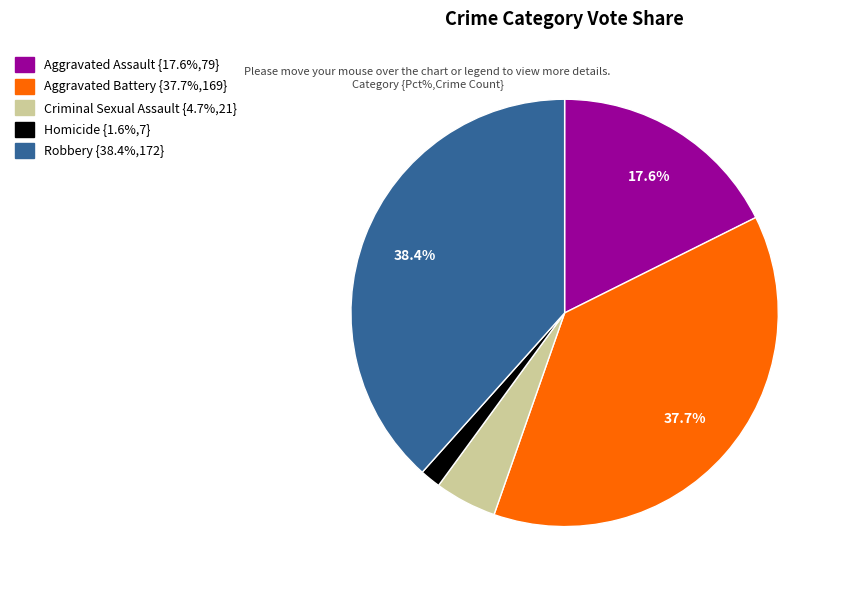

To the nearest percent, what is the average slice percentage?

20%